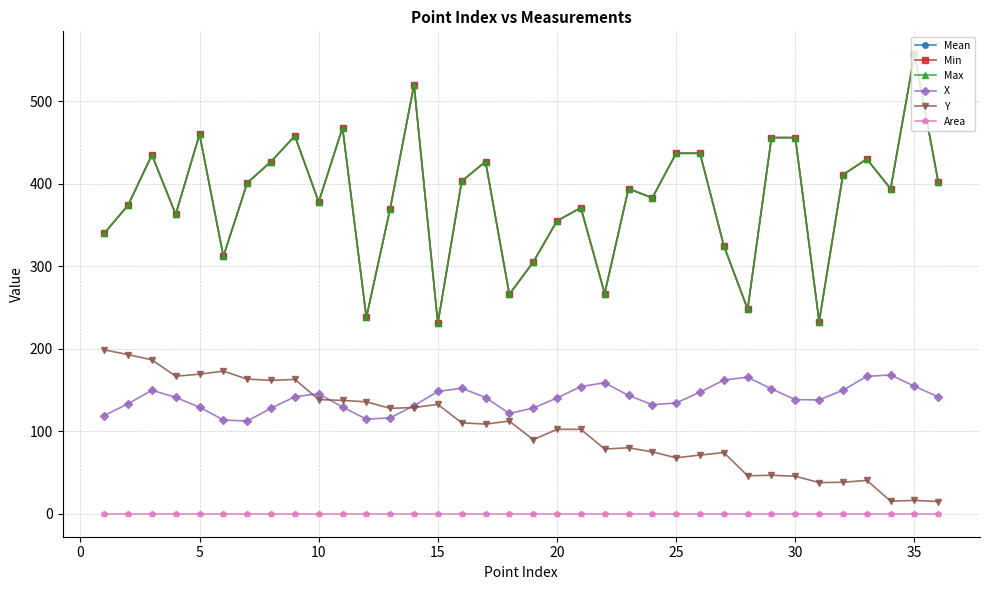

Does the chart have visible grid lines?

Yes